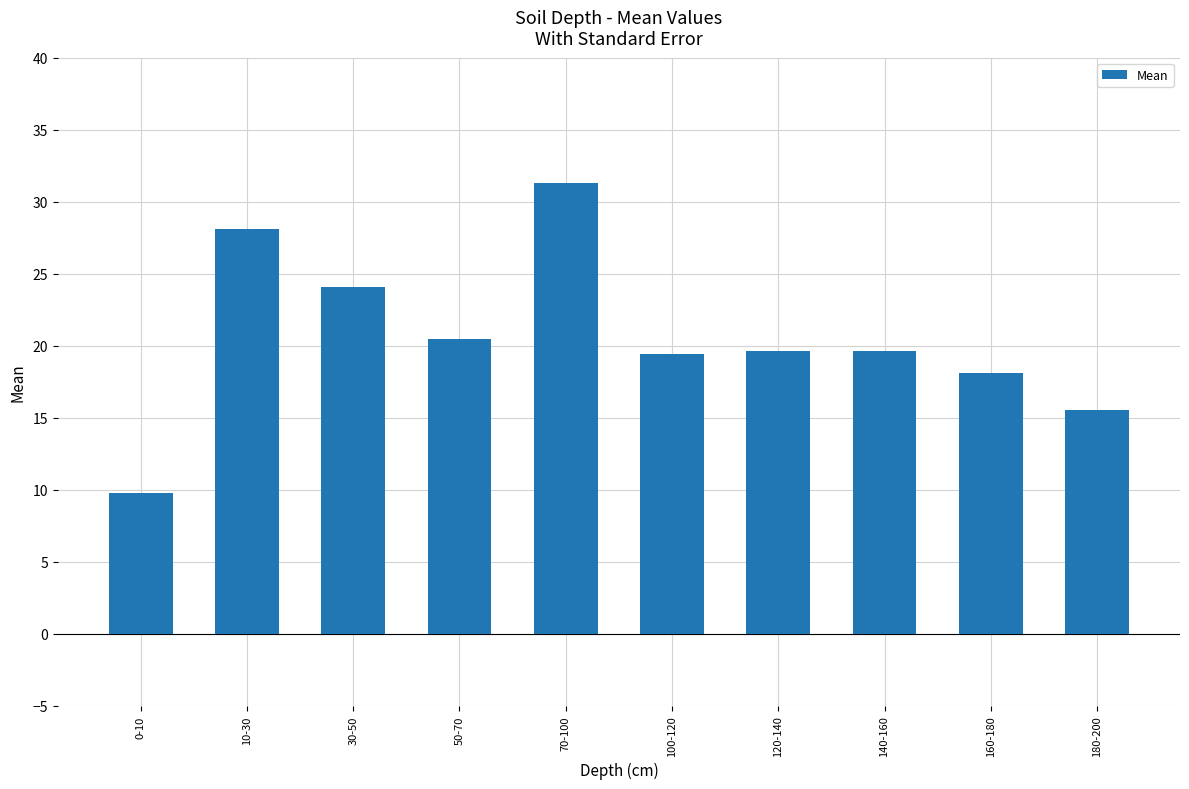

Is it true that the value at 50-70 is 20.4?

True